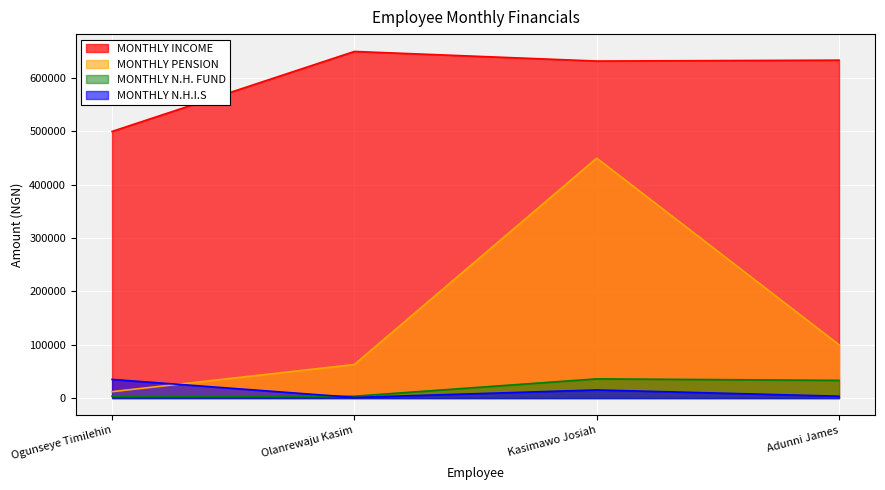

What are all the series names shown in the legend?

MONTHLY INCOME, MONTHLY PENSION, MONTHLY N.H. FUND, MONTHLY N.H.I.S